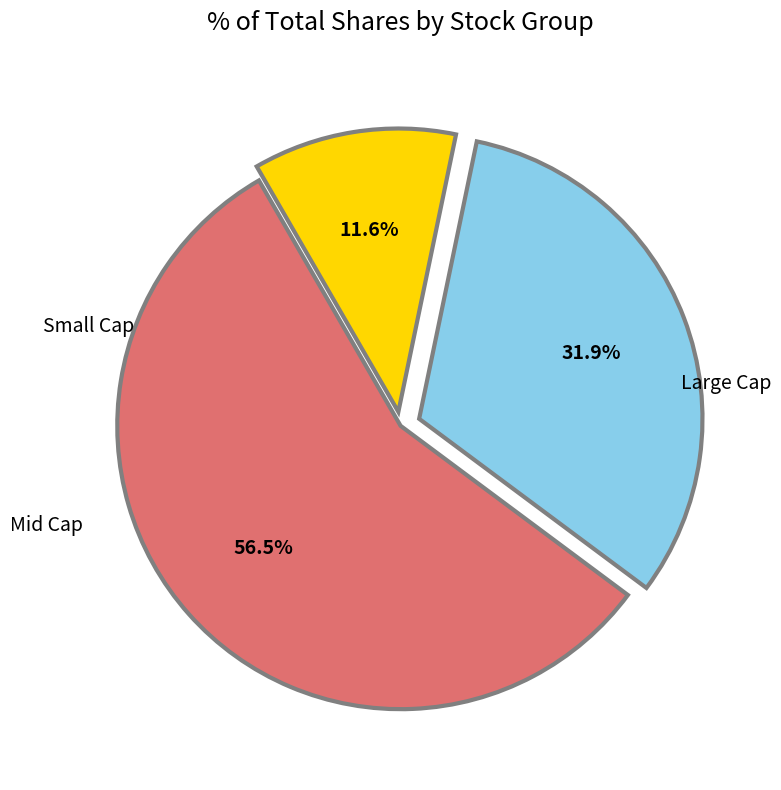

To the nearest percent, what is the difference between the largest and smallest slice percentages?

45%